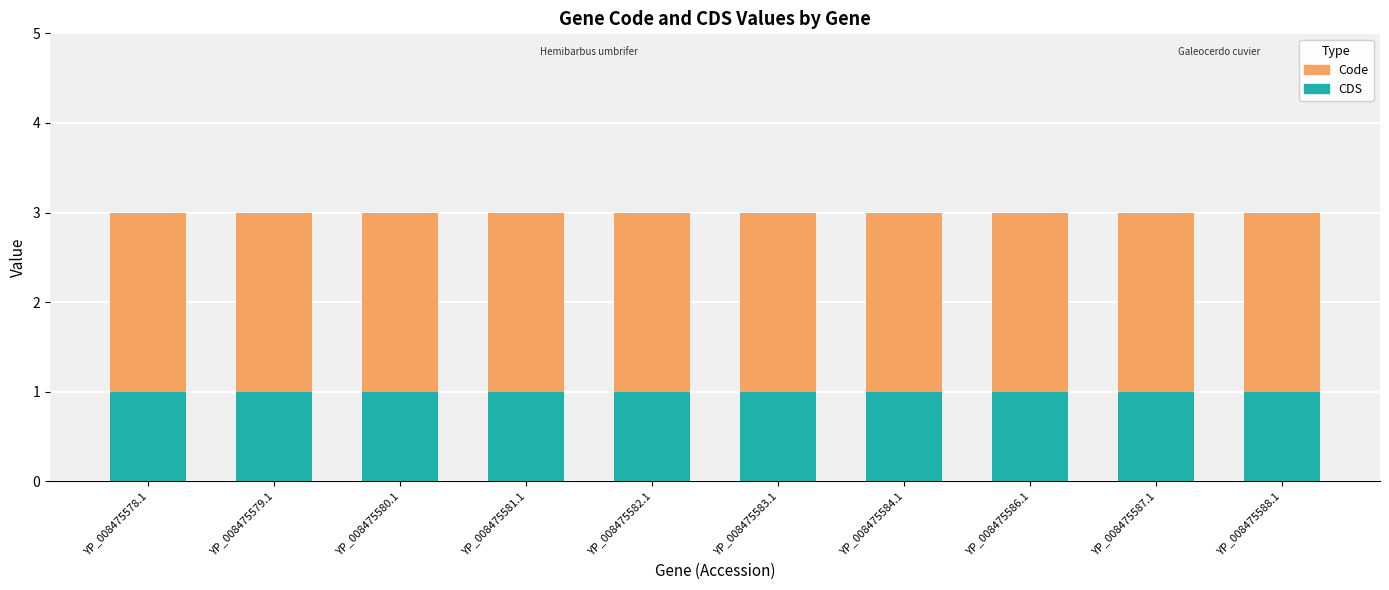

The value of CDS at YP_008475586.1 is 1. True or false?

True